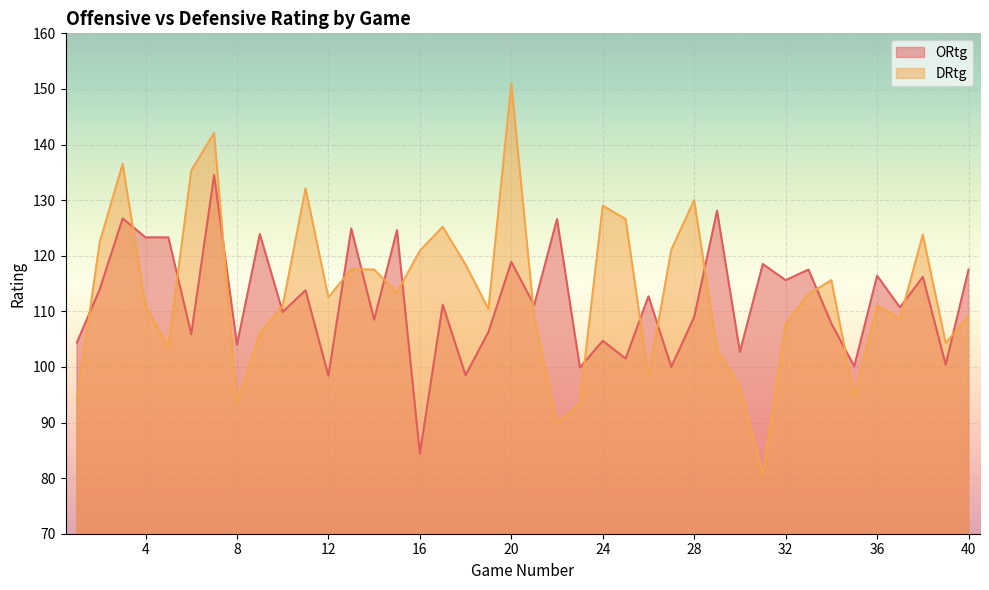

What is the average value of the ORtg series?

111.9